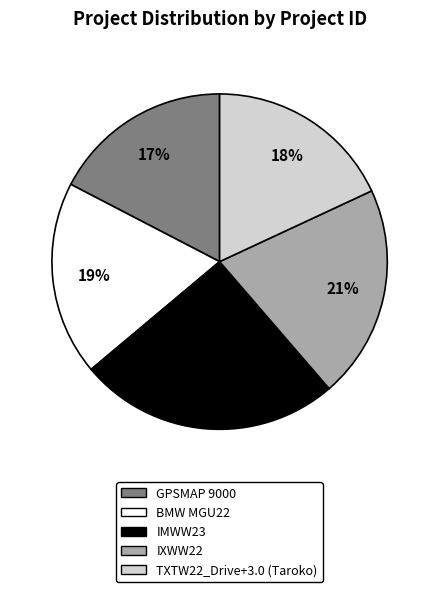

True or false: IMWW23 accounts for 25% of the total.

True